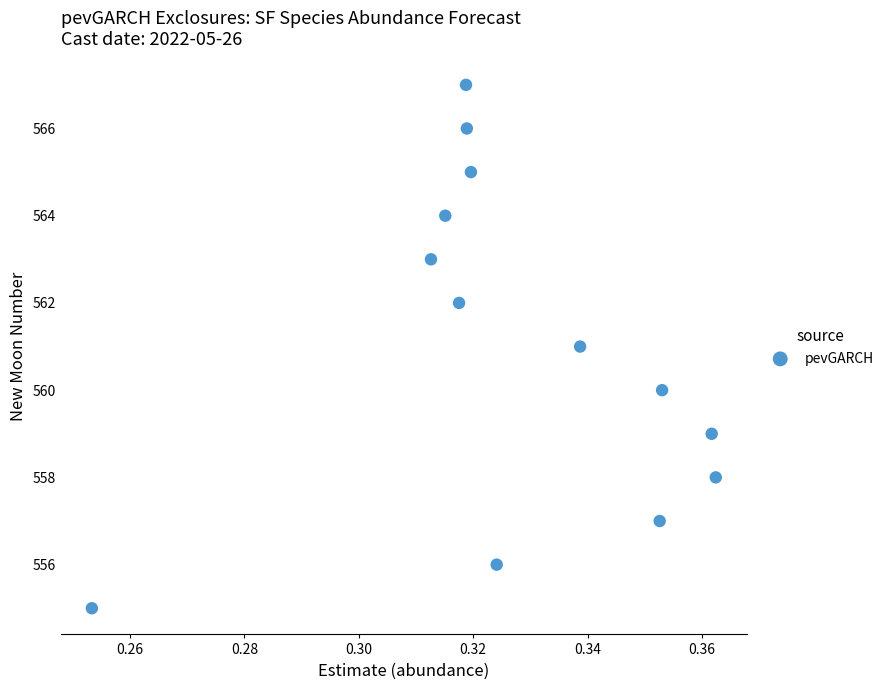

What is the range of Y values (max minus min)?

12